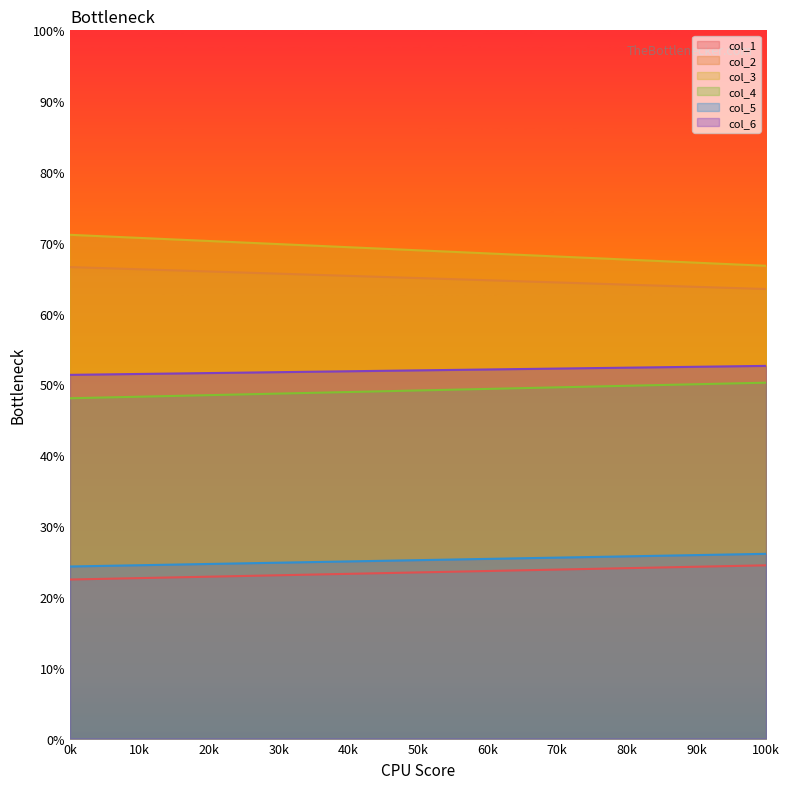

What is the value of the col_3 point at the 2nd from the left?

66.8